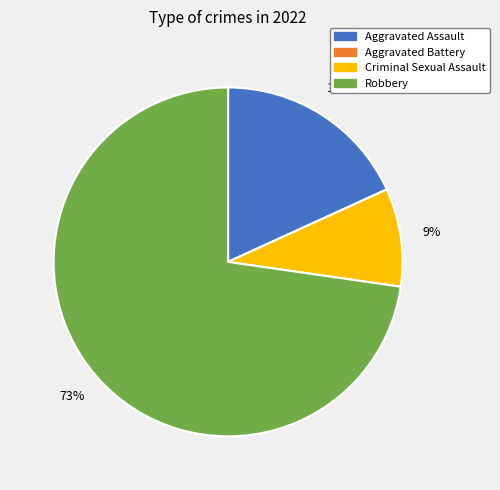

To the nearest percent, what is the difference between the Criminal Sexual Assault and Aggravated Assault slice percentages?

9%